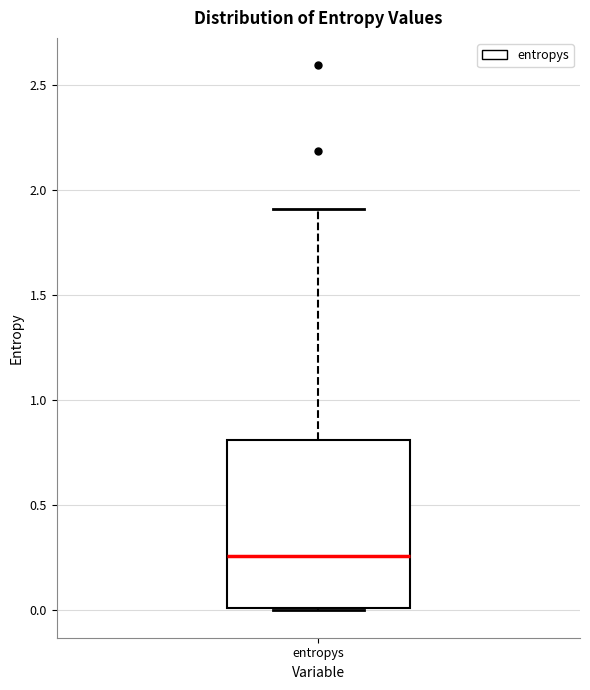

Transcribe this box plot: give where the median line is, the range the box spans, and where the two whiskers end, as read against the y-axis. The values are not printed on the chart, so give them approximately, as read against the axis.

median 0.25, box 0.00 to 0.80, whiskers 0.00 to 1.90